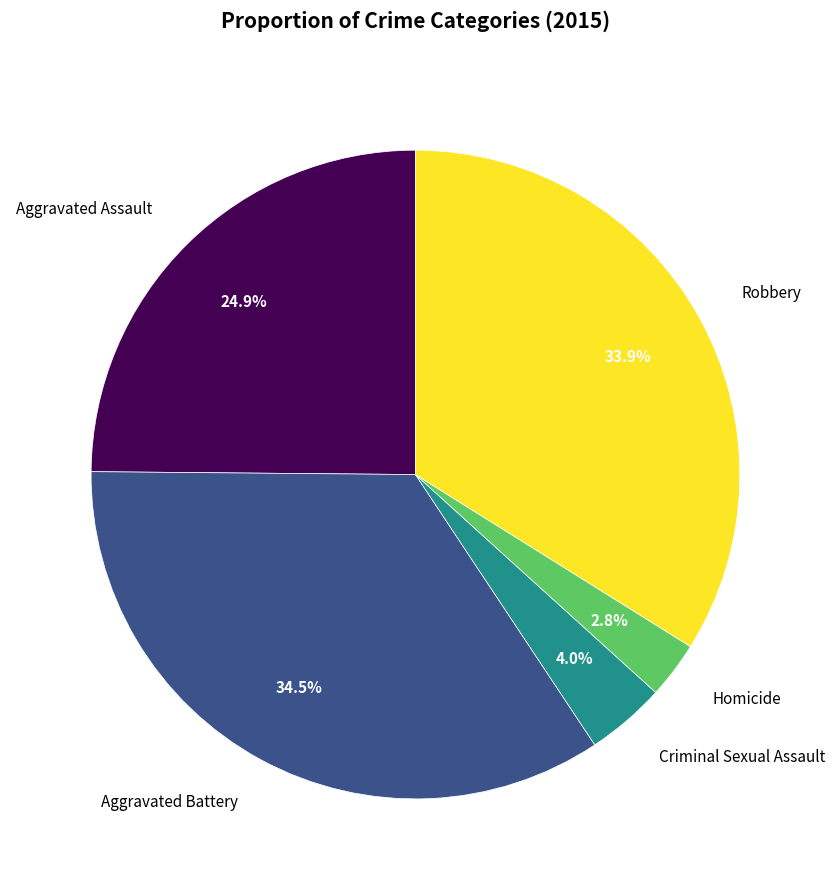

Is there a majority slice in this chart?

No